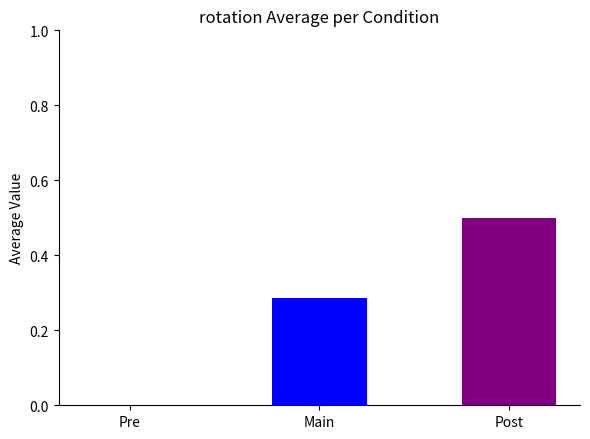

What is the maximum value shown in the chart?

0.5